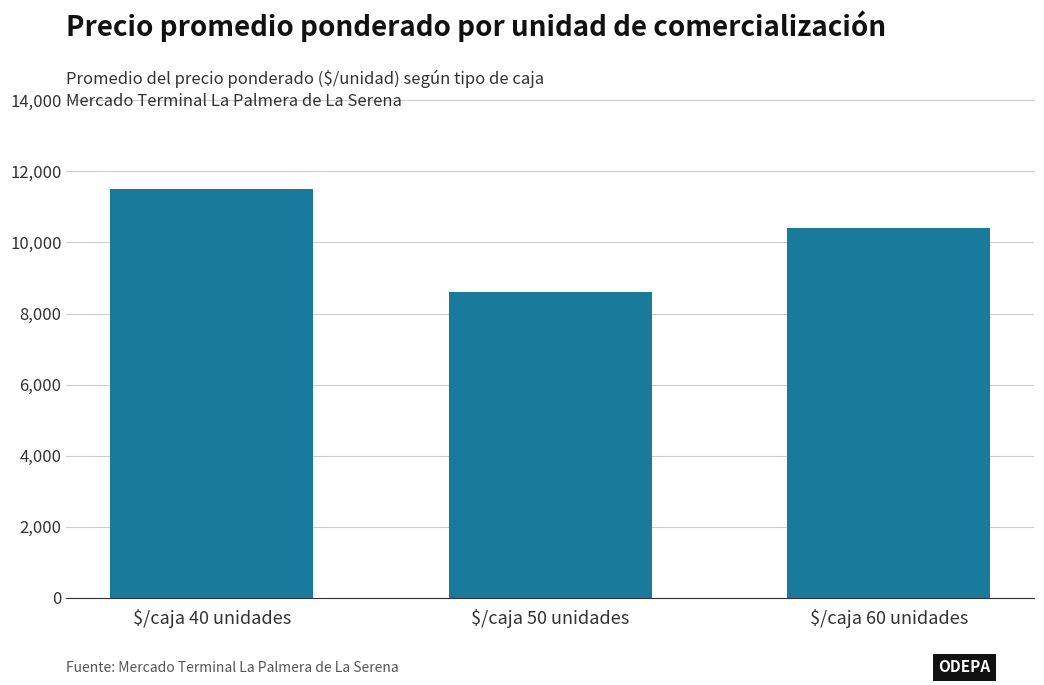

Count the number of data series in this chart.

1